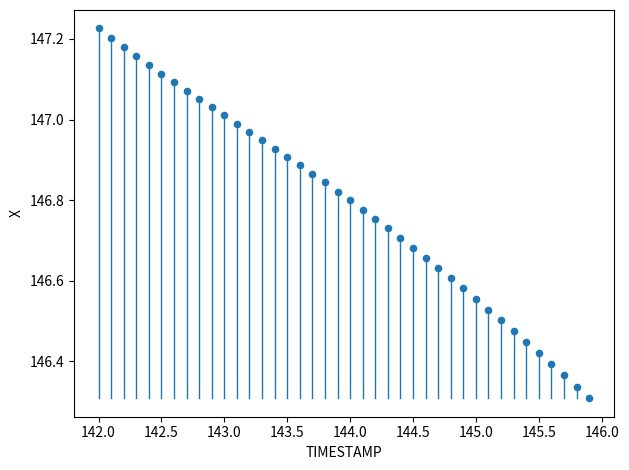

What is the range of X values (max minus min)?

3.9